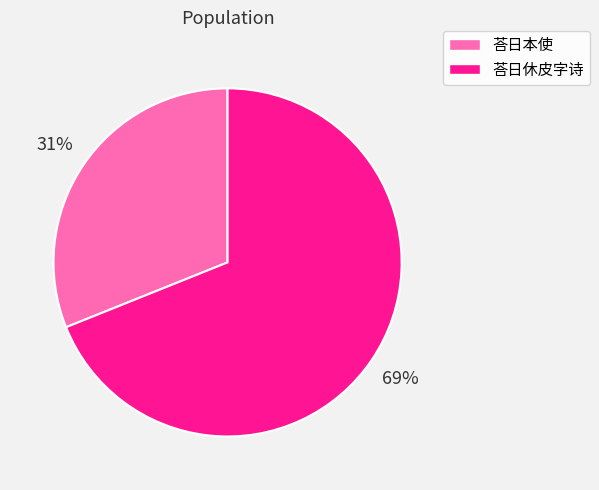

Is there any slice that represents more than half of the pie?

Yes